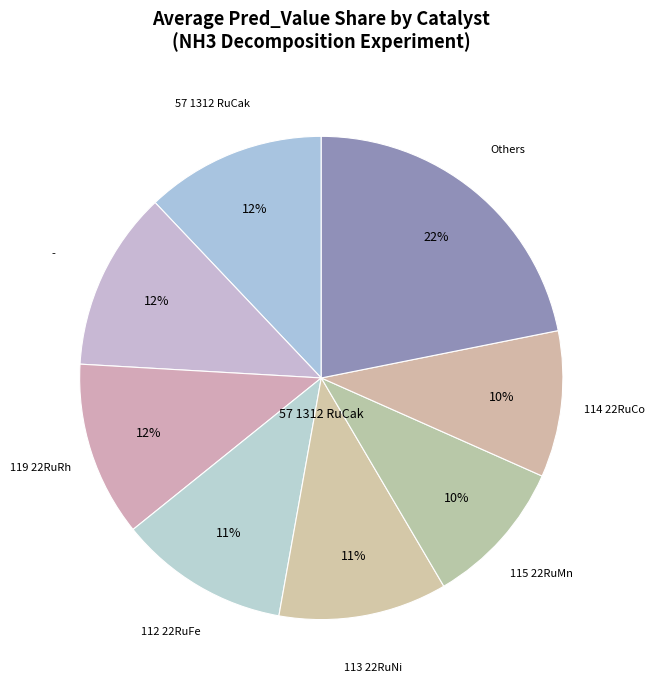

Does any single category account for the majority?

No